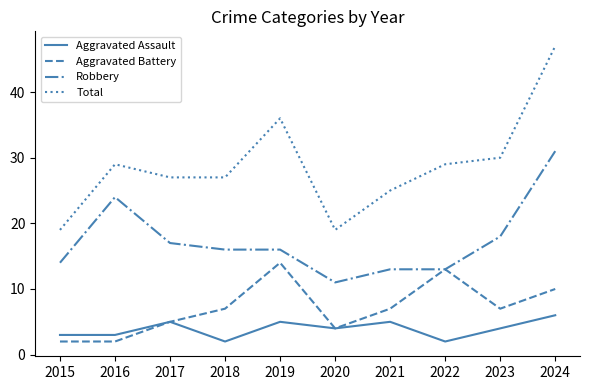

Which series changed the most between 2019 and 2021?

Total